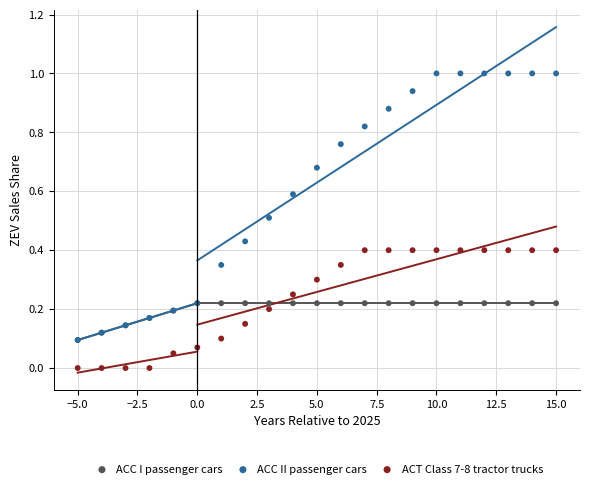

Which series reaches the maximum Y coordinate?

ACC II passenger cars